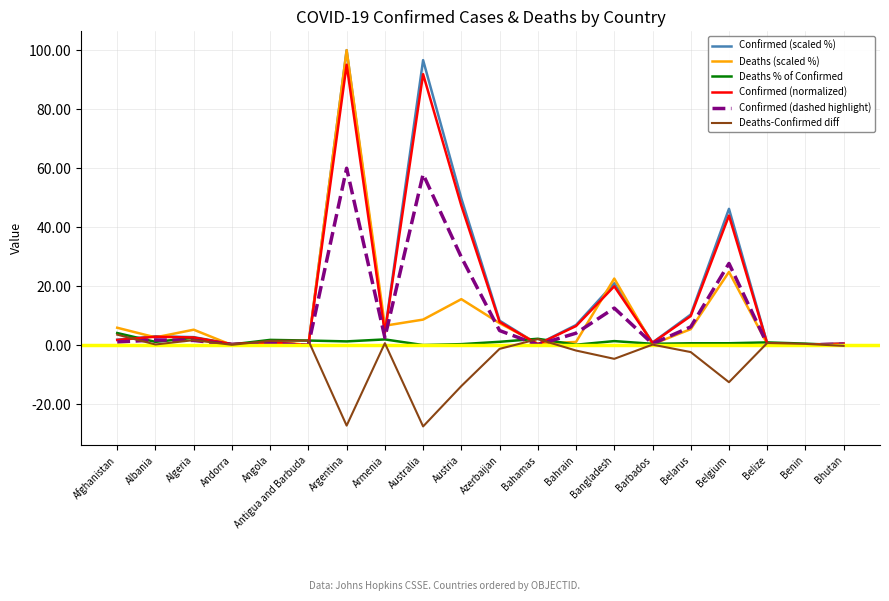

Is it true that Confirmed (scaled %) equals 4.5 at Armenia?

True